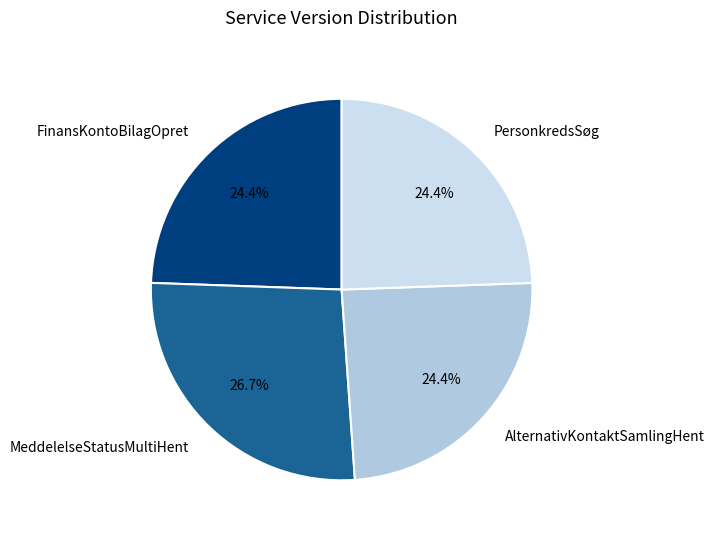

Approximately how many times larger is the value at MeddelelseStatusMultiHent compared to PersonkredsSøg?

1.1